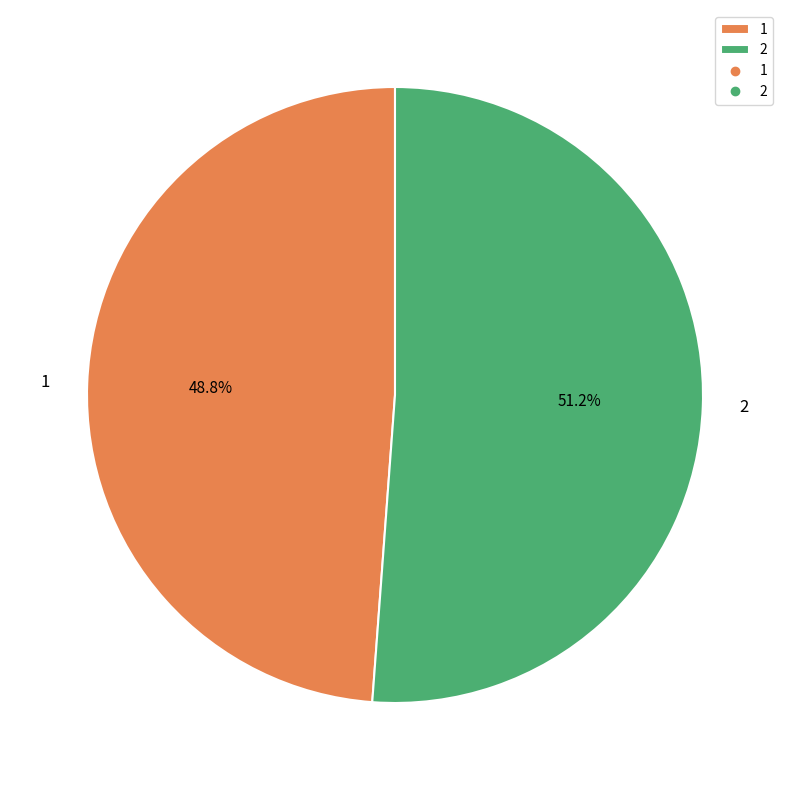

The 1 slice represents 62% of the pie. True or false?

False